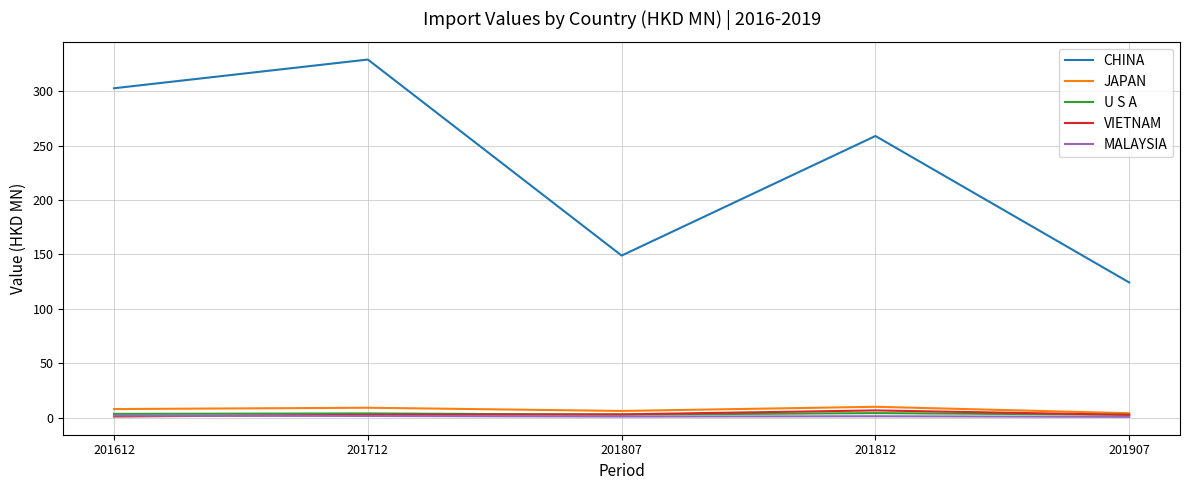

At which category does the chart reach its peak across all series?

201712